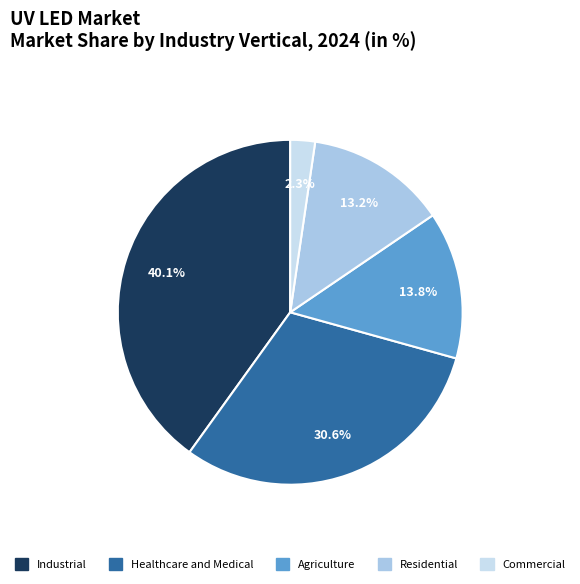

Does any single category account for the majority?

No